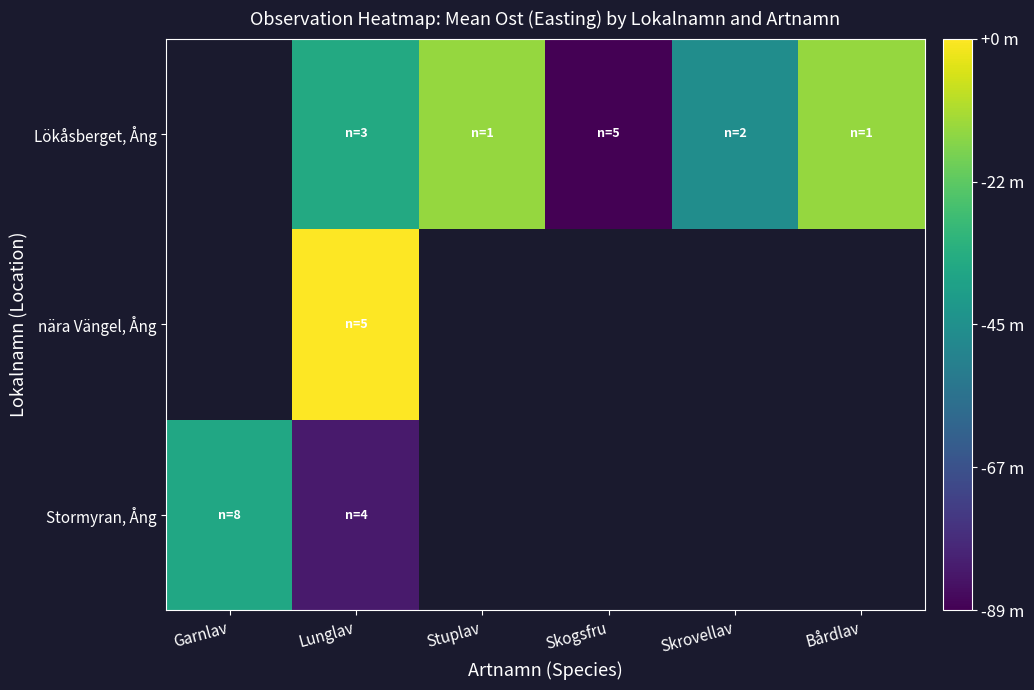

Which label corresponds to the largest value in the chart?

Lunglav